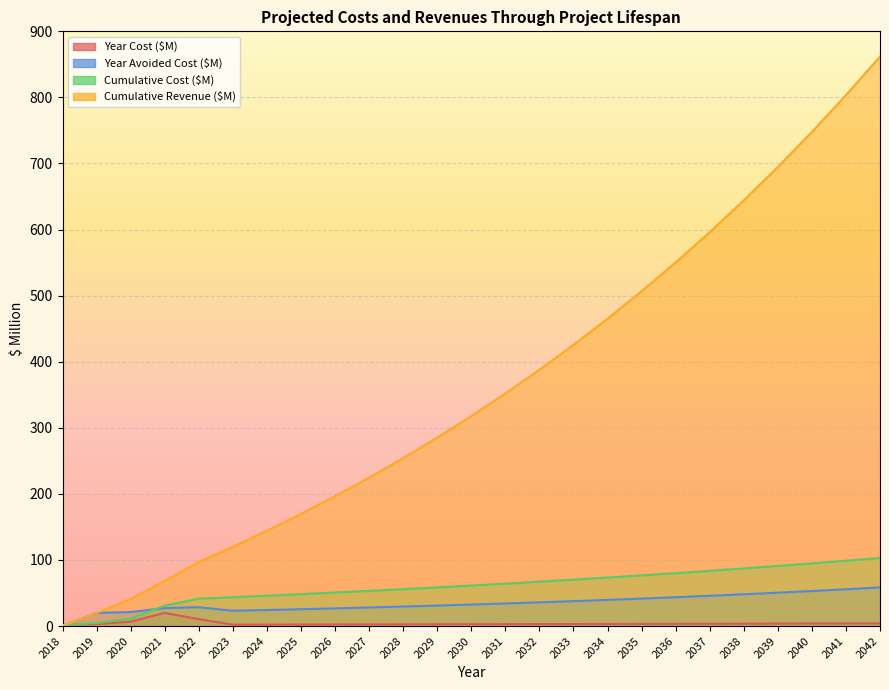

True or false: Cumulative Cost ($M) has a value of 64.2 at 2031.

True